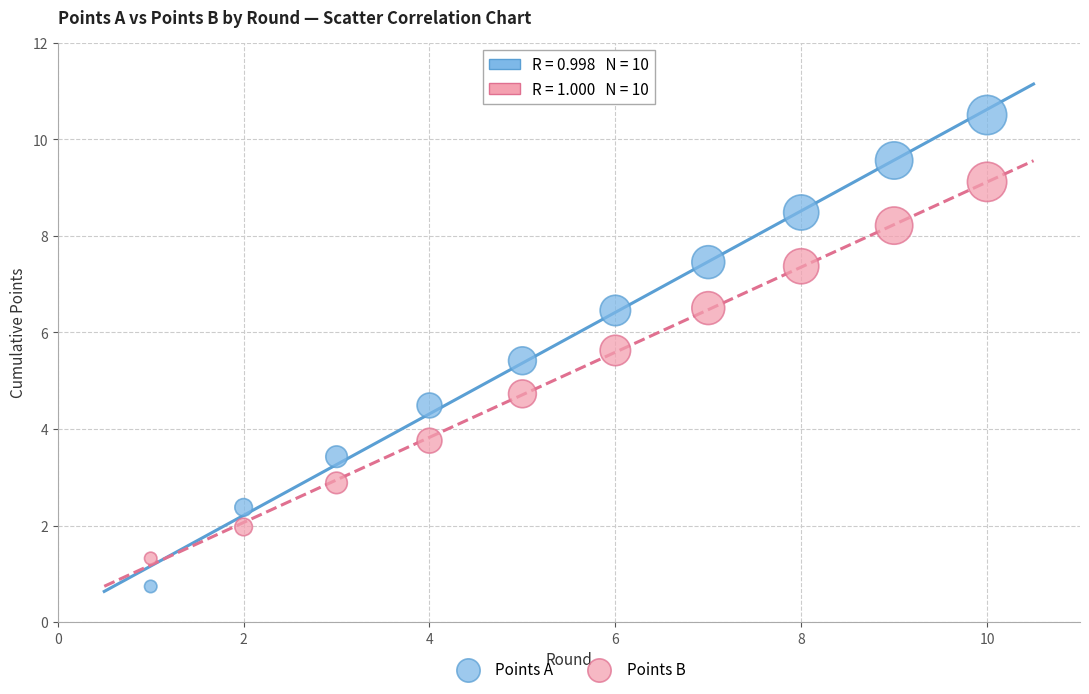

Which series reaches the minimum Y coordinate?

Points A